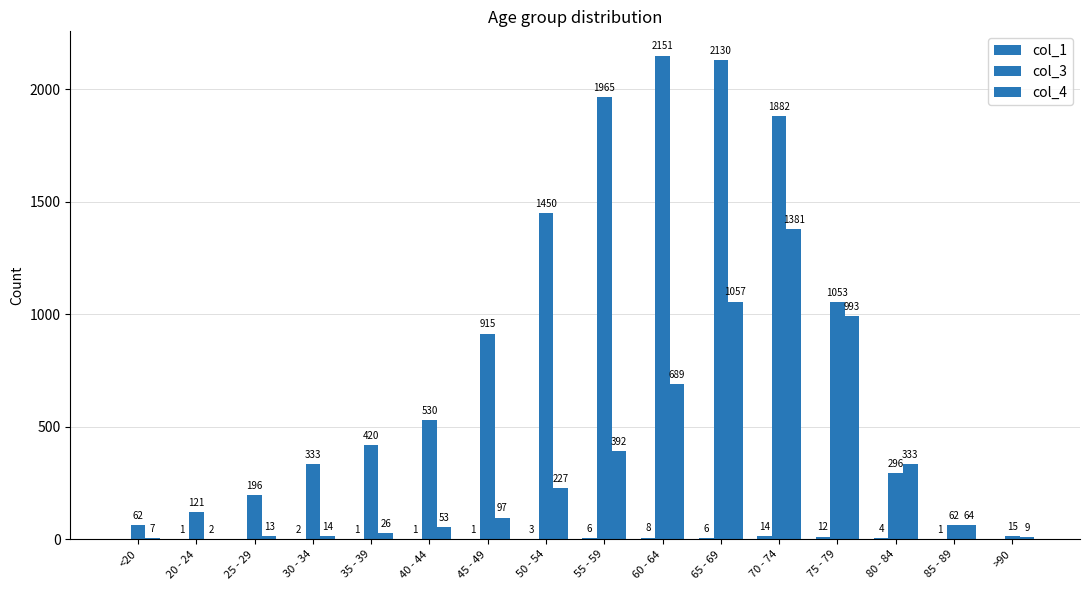

What is the sum of all col_3 values?

13581